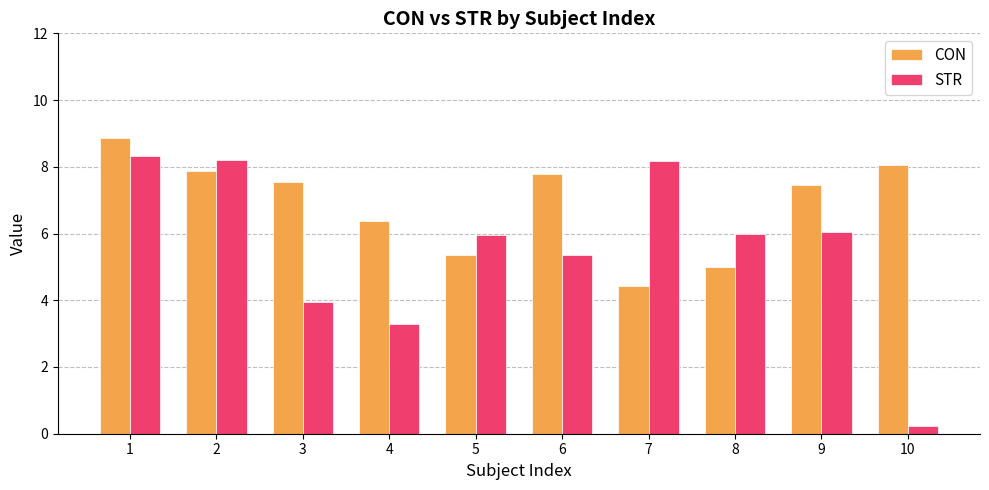

What is the total value across all series at 10?

8.3